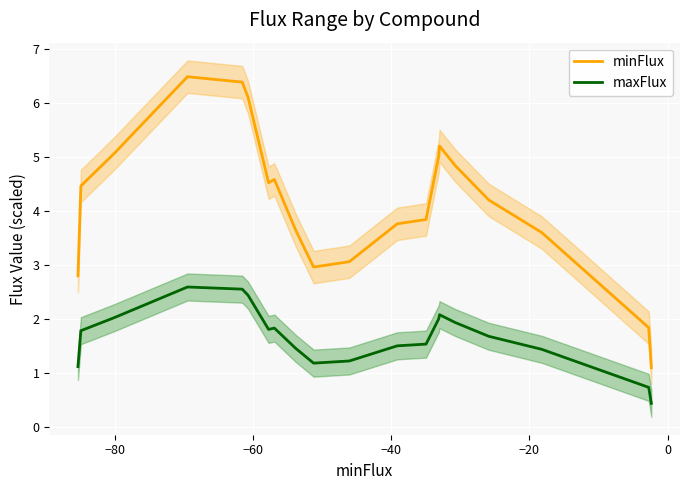

What is the highest value of the maxFlux series?

2.6